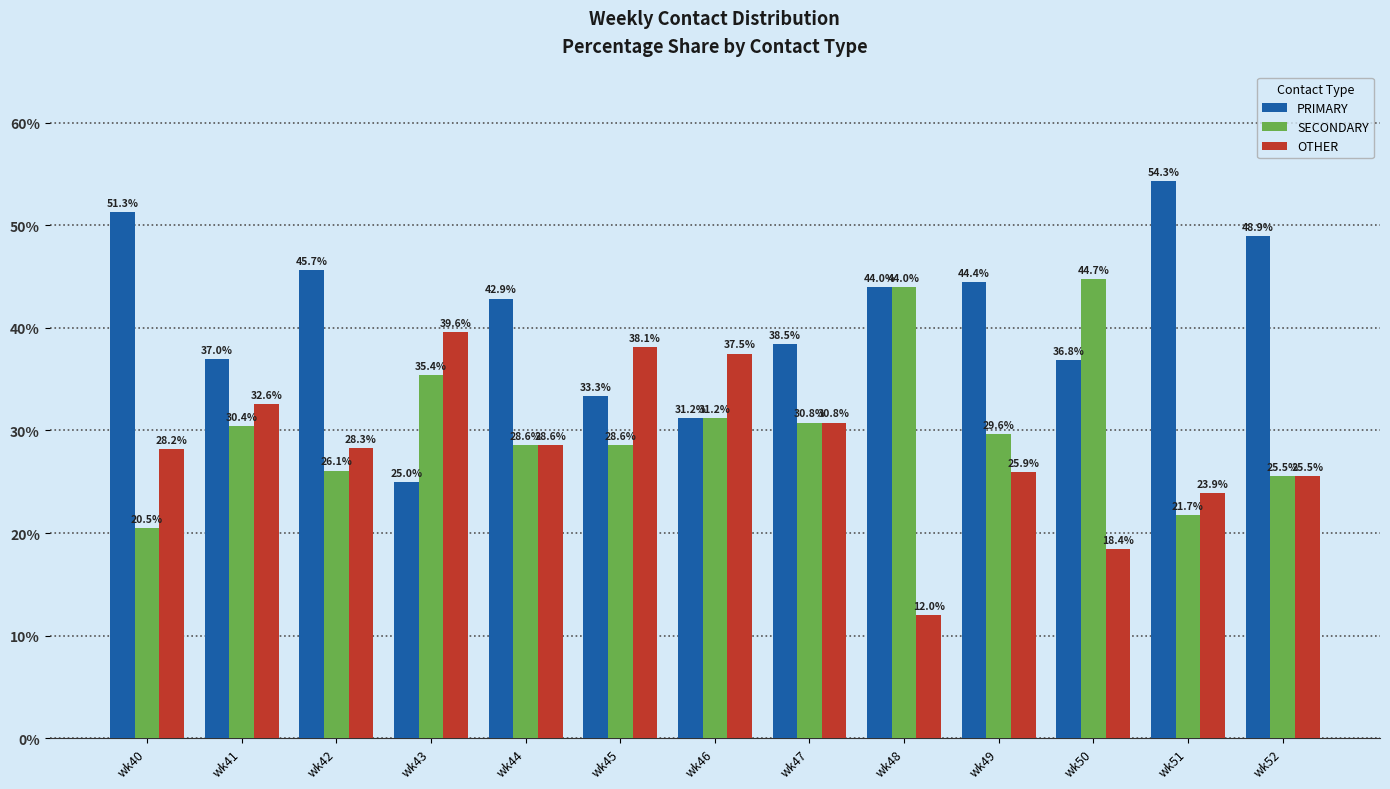

List the labels in order of OTHER value, largest first.

wk43, wk45, wk46, wk41, wk47, wk44, wk42, wk40, wk49, wk52, wk51, wk50, wk48